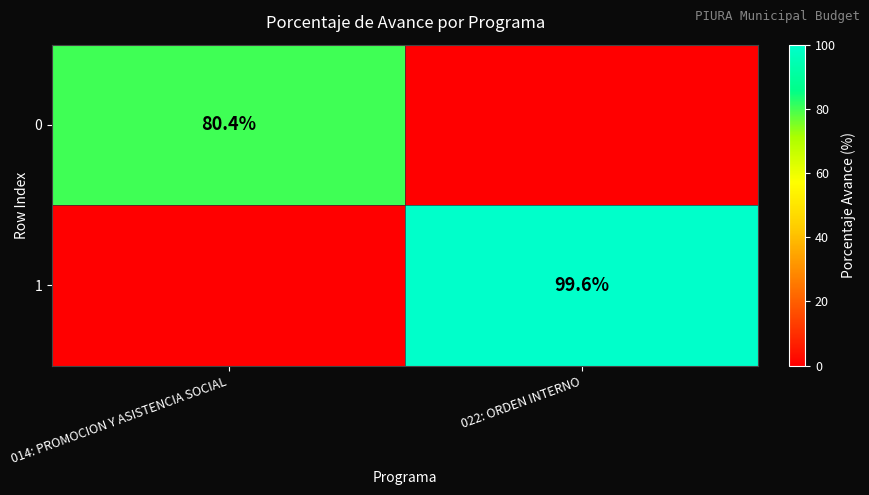

The value of 0 at 014: PROMOCION Y ASISTENCIA SOCIAL is 80.4. True or false?

True